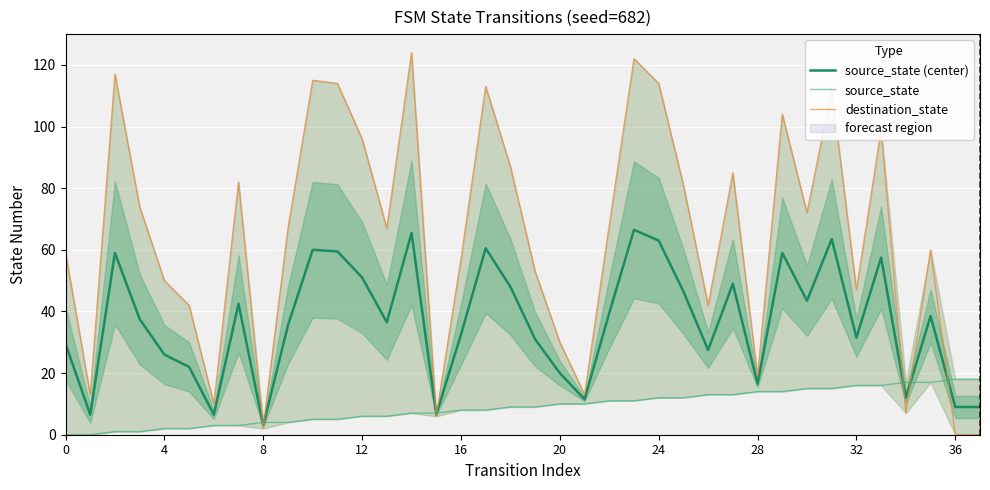

Between 11 and 31, which series saw the biggest shift?

source_state